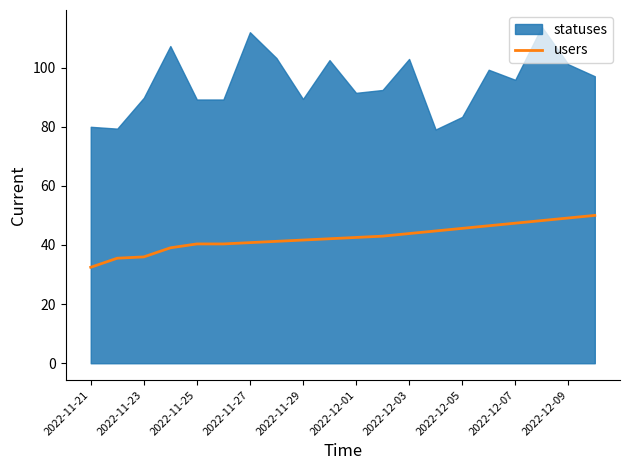

True or false: users has a value of 45.6 at 2022-12-05.

True